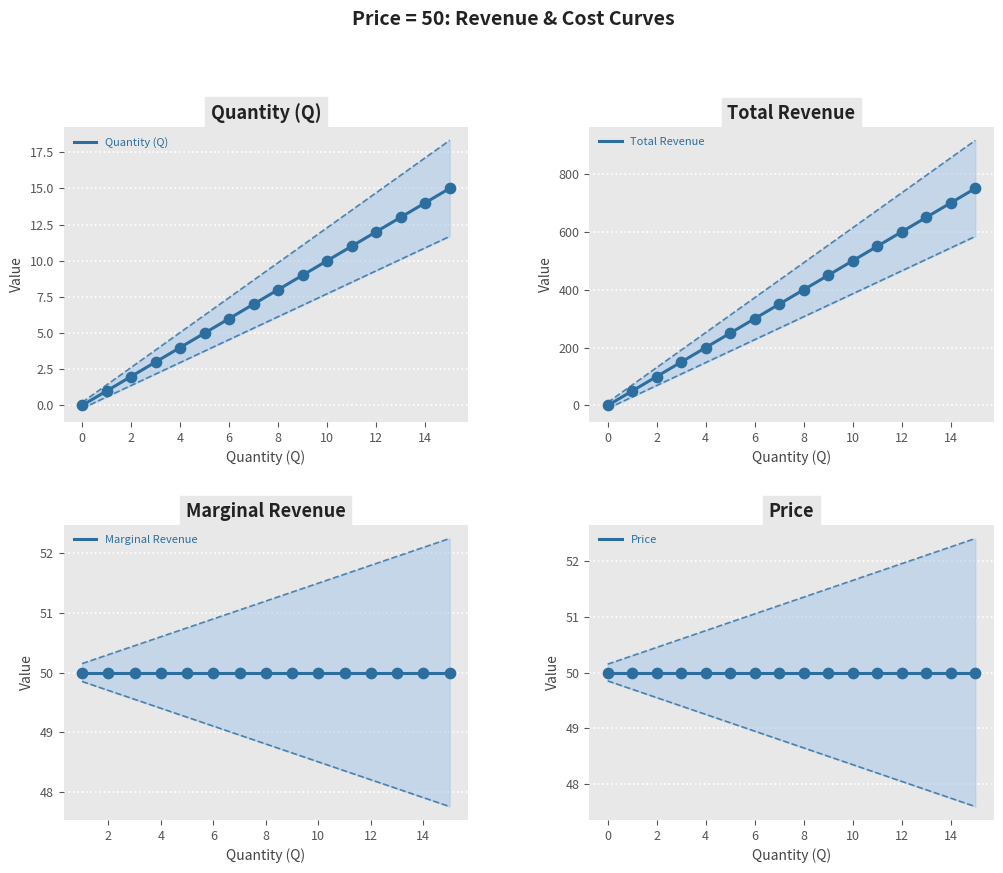

What is the ratio of the value at quantity to the value at 14?

0.1